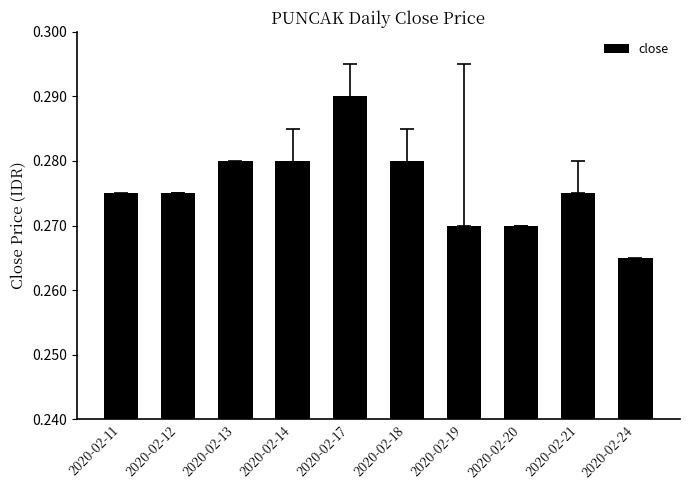

Does the chart contain any negative values?

No